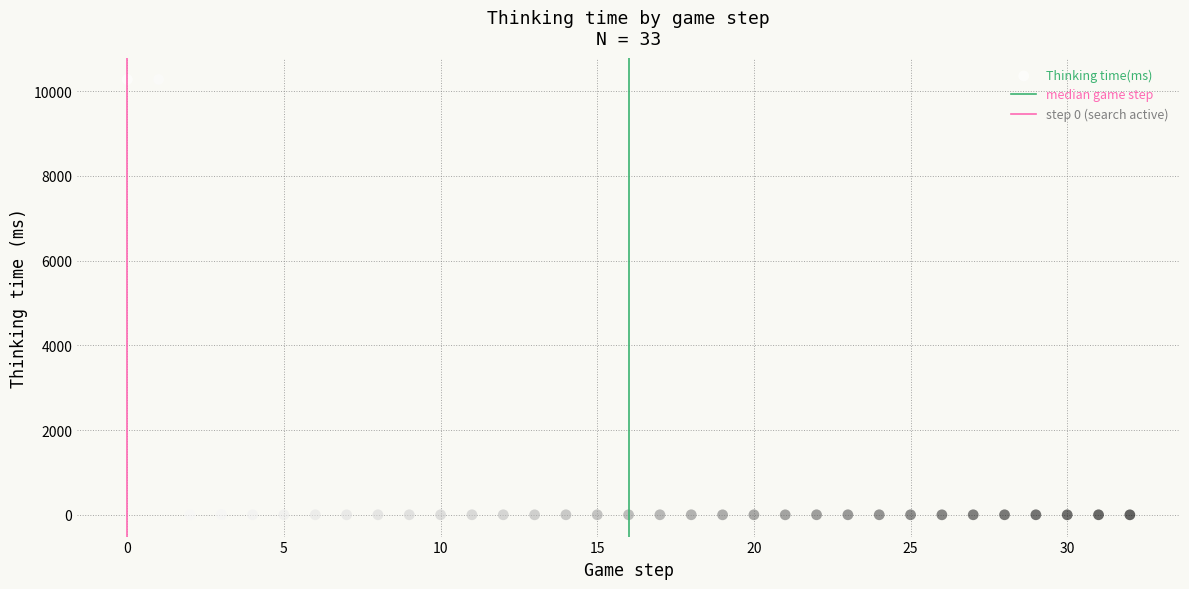

What is the range of Y values (max minus min)?

10273